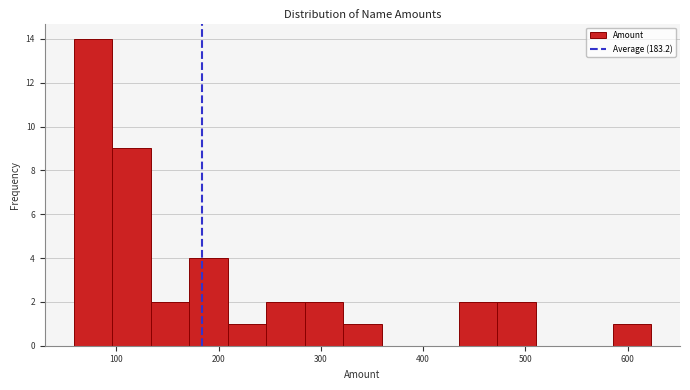

Read against the x-axis, roughly where is the centre of the tallest bar?

80